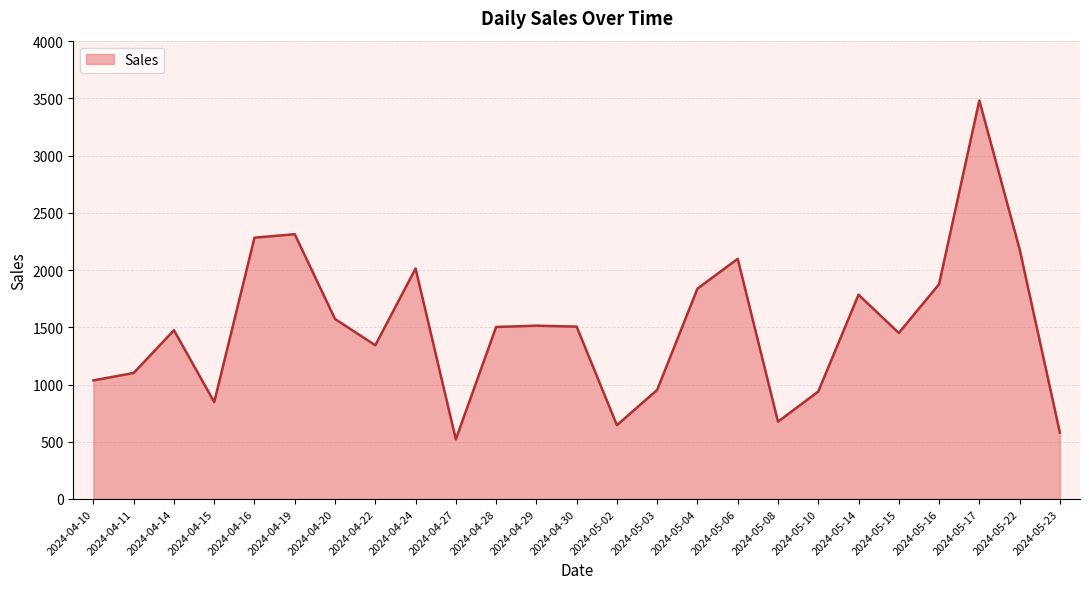

At which category does the data reach its first local peak?

2024-04-14